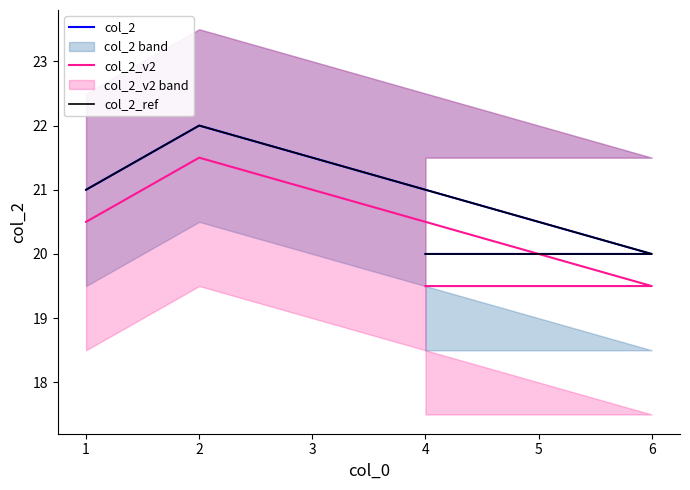

Is the value of col_2_v2 at 4 greater than the value of col_2 at 1?

No